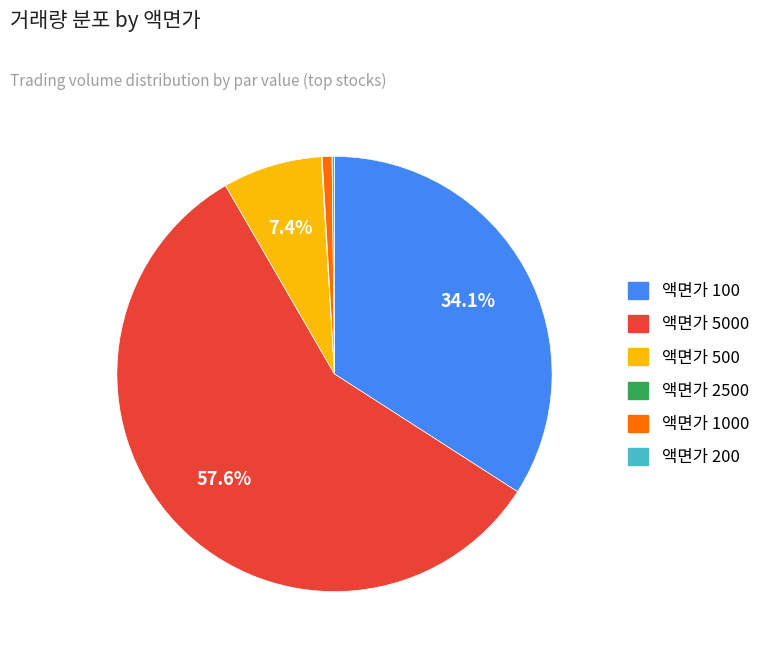

Does any single category account for the majority?

Yes